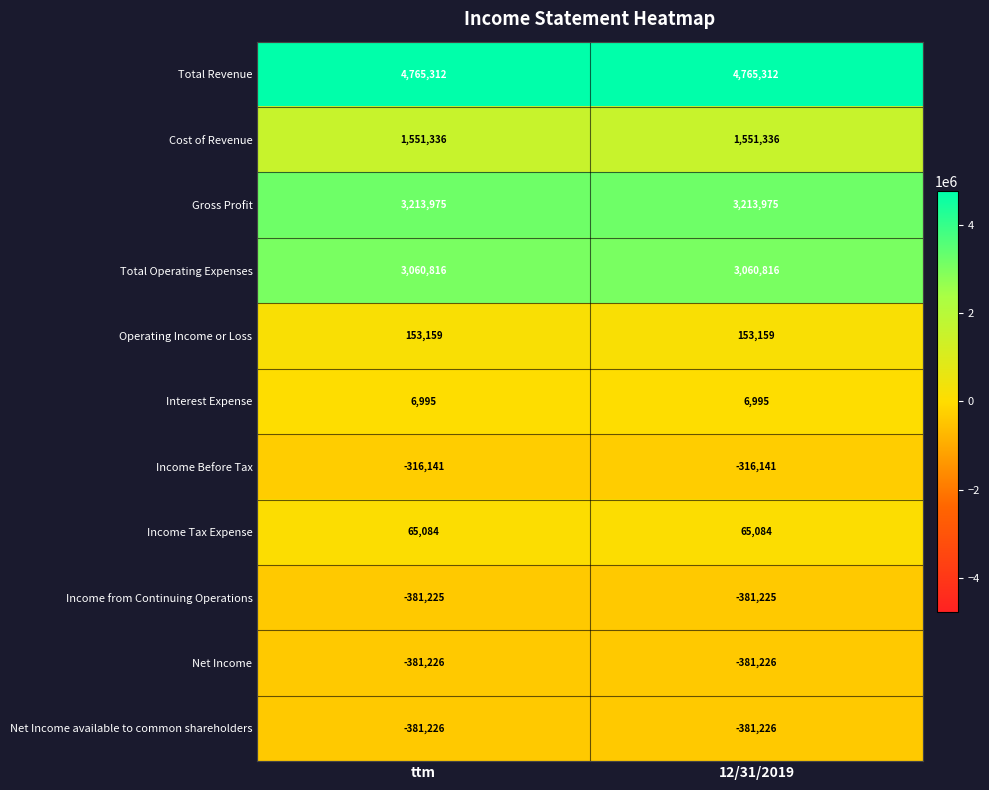

True or false: Net Income available to common shareholders has a value of -381226 at ttm.

True